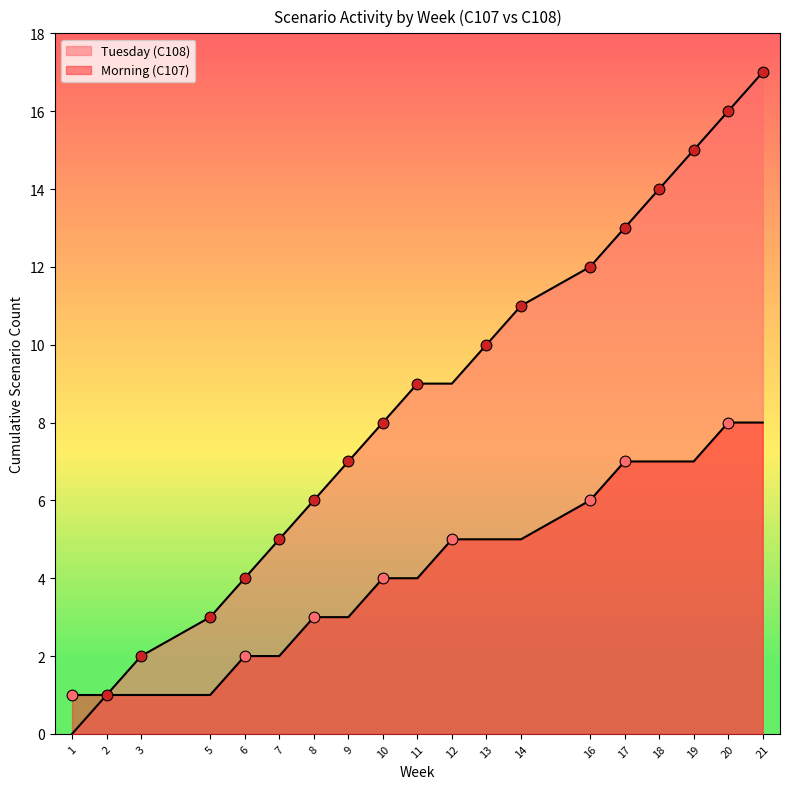

Which series has the largest total across all categories?

Morning (M)